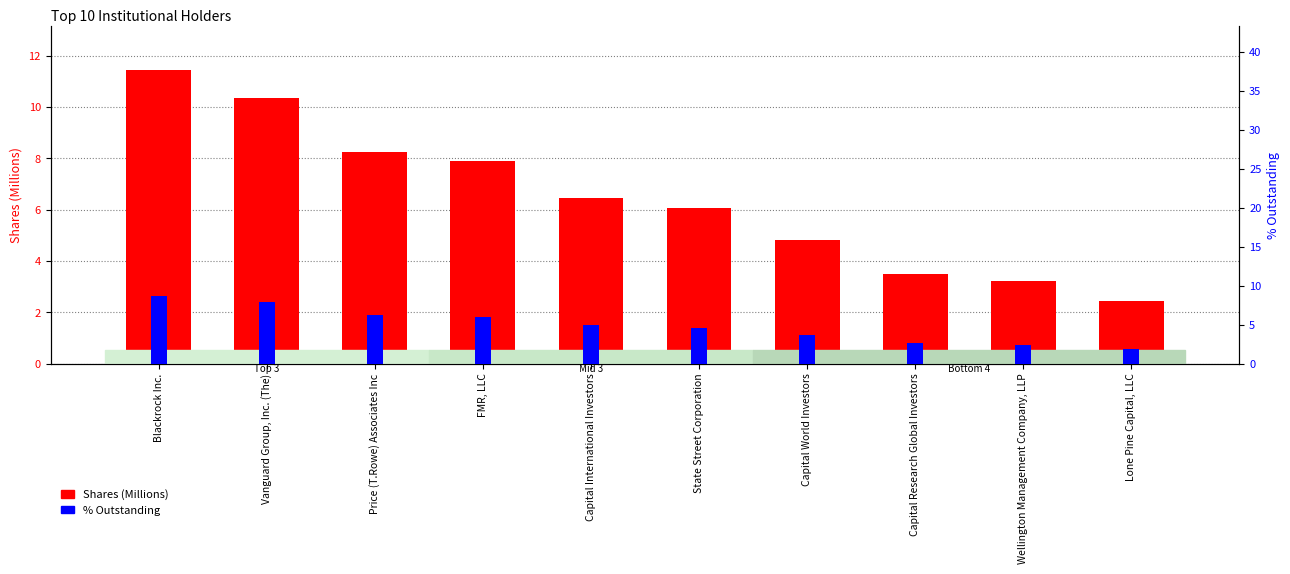

True or false: Shares (Millions) has a value of 1.1 at Capital Research Global Investors.

False